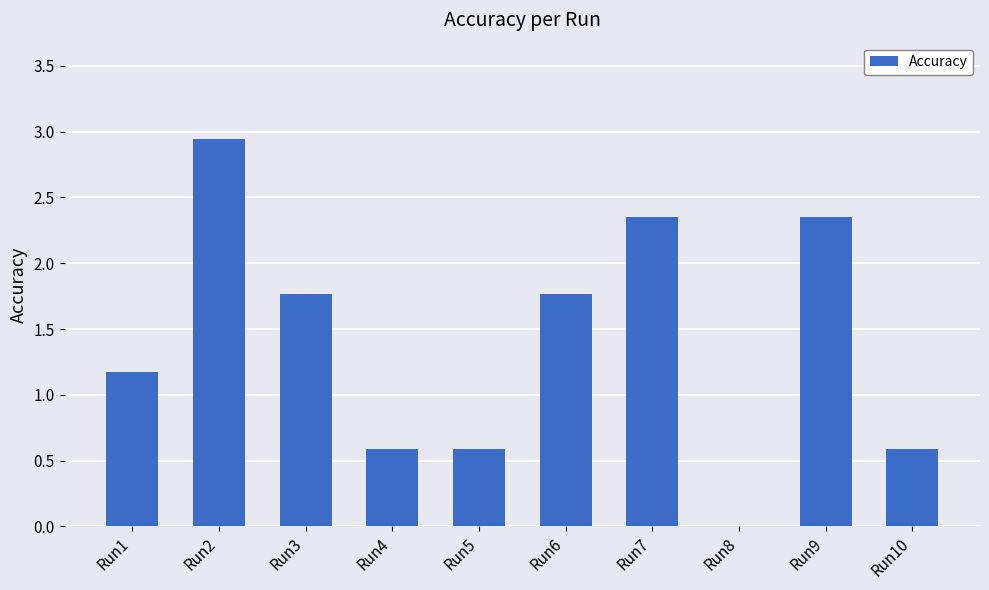

The value at Run8 is 1.3. True or false?

False